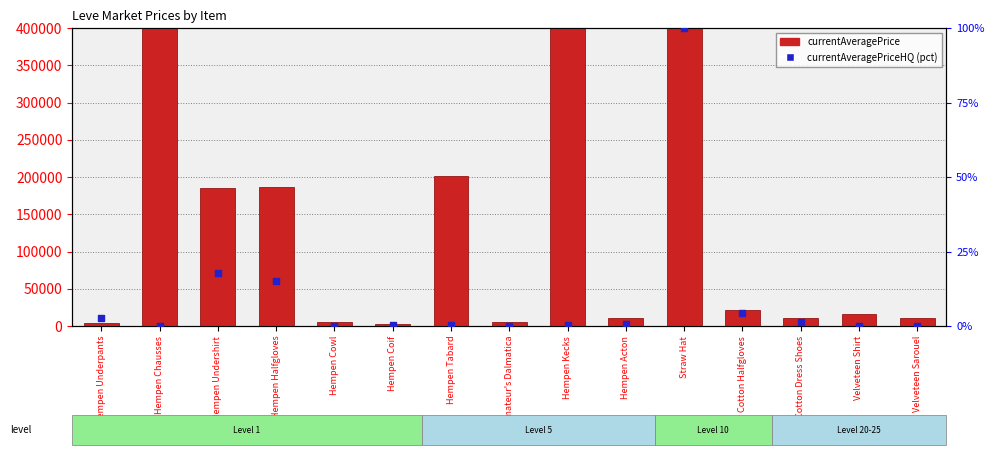

Which series has the widest spread of Y values?

currentAveragePrice